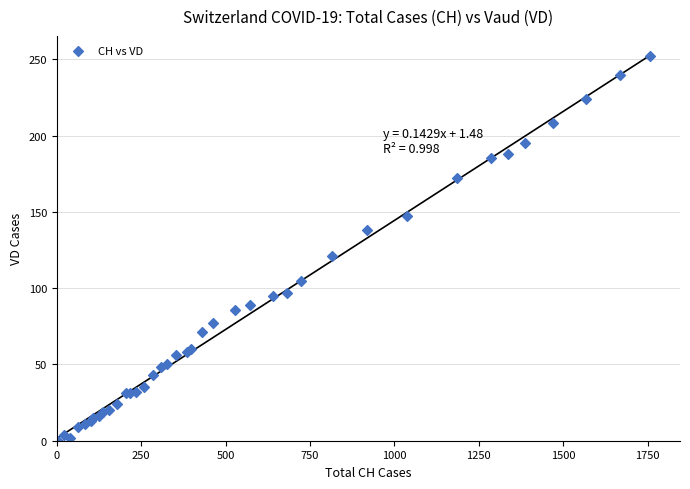

What Y value in the scatter plot is closest to 126?

121